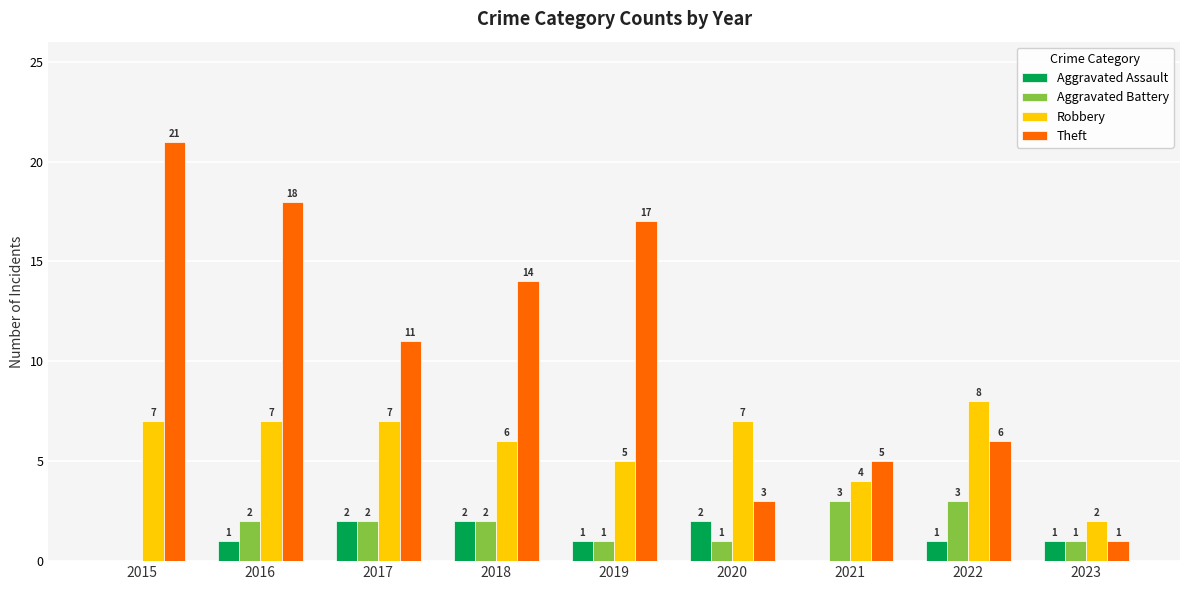

What is the sum of the Theft values at 2018 and 2023?

15